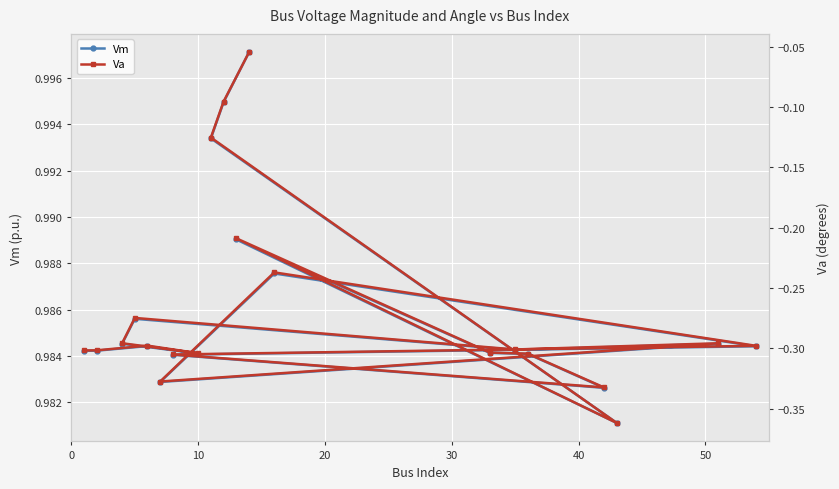

Does the chart display data point markers on the line(s)?

Yes